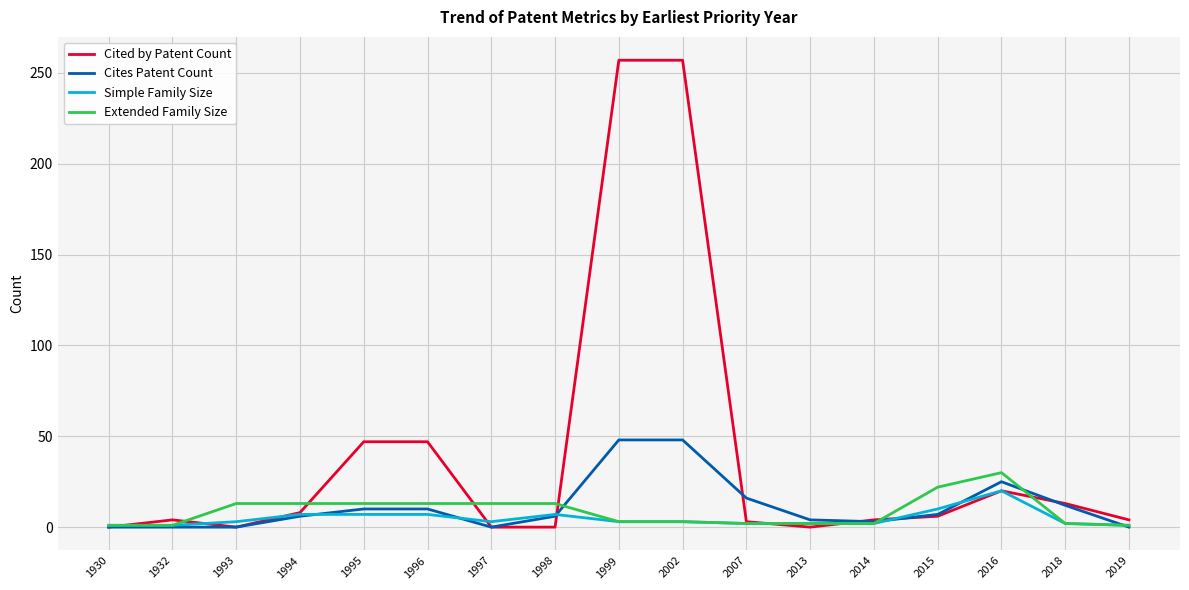

What is the greatest value displayed?

257